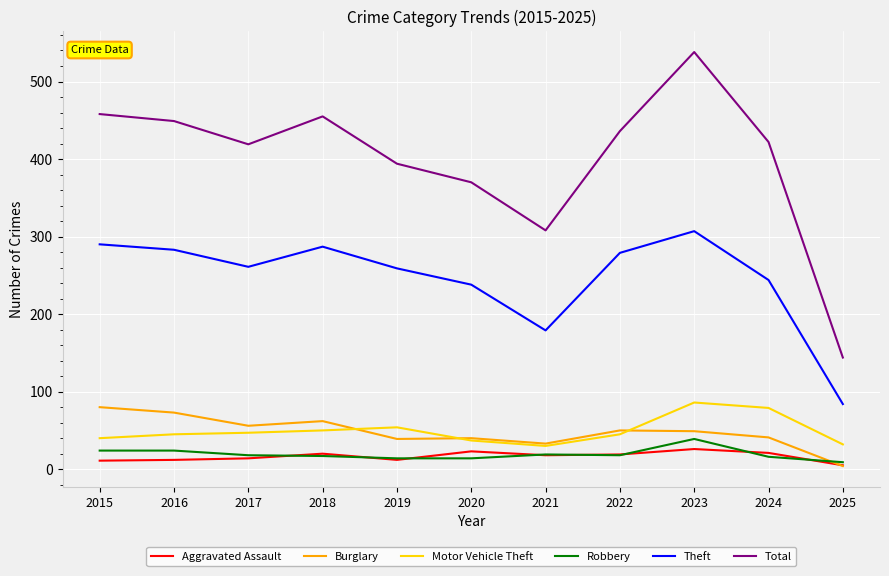

True or false: Aggravated Assault has more than 1 points higher than both neighbors.

True